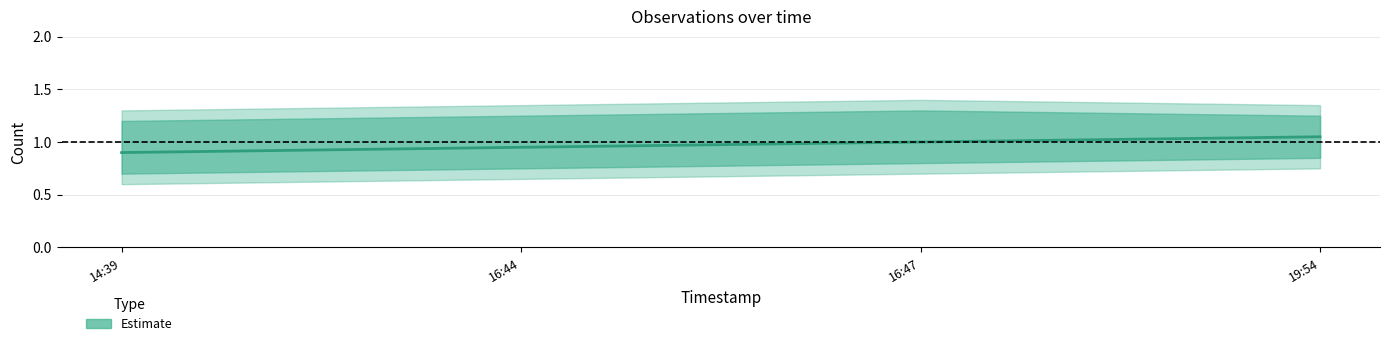

What position from the right is 16:47?

2